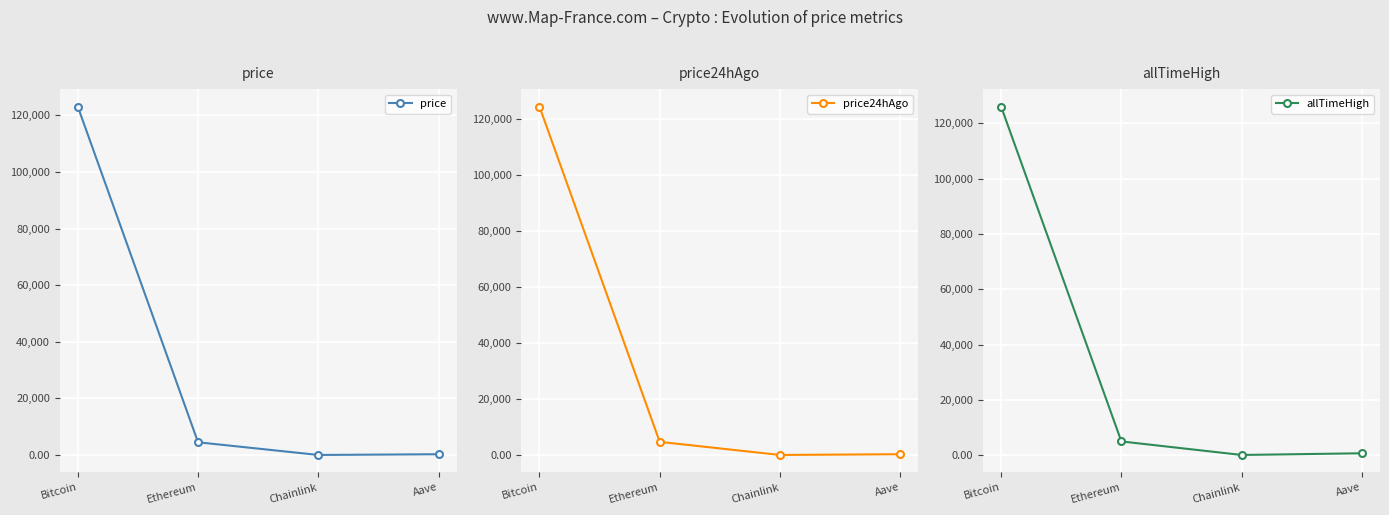

What is the sum of all allTimeHigh values?

131740.4